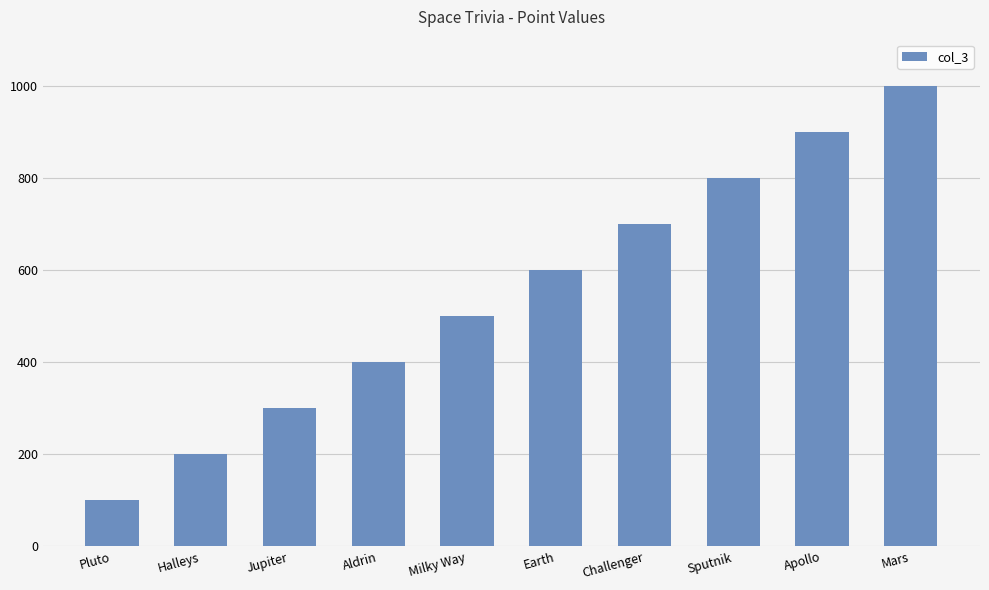

What is the approximate value at Pluto?

100